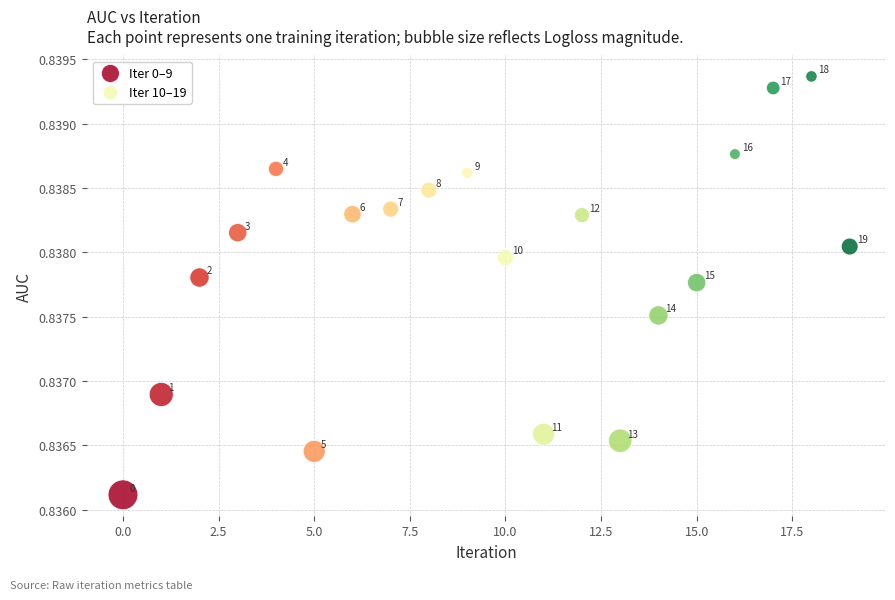

Which series has the largest Y range (max minus min)?

Iter 10–19